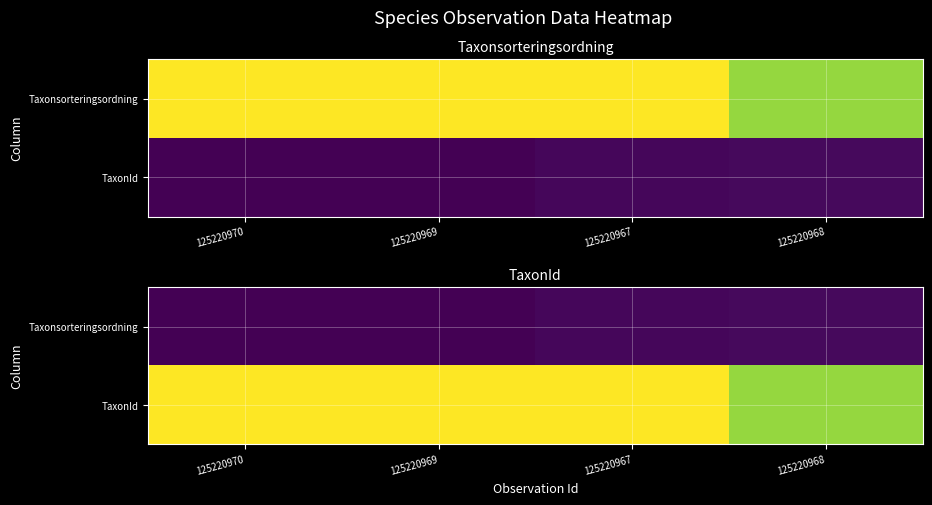

What is the maximum value shown in the chart?

1.0